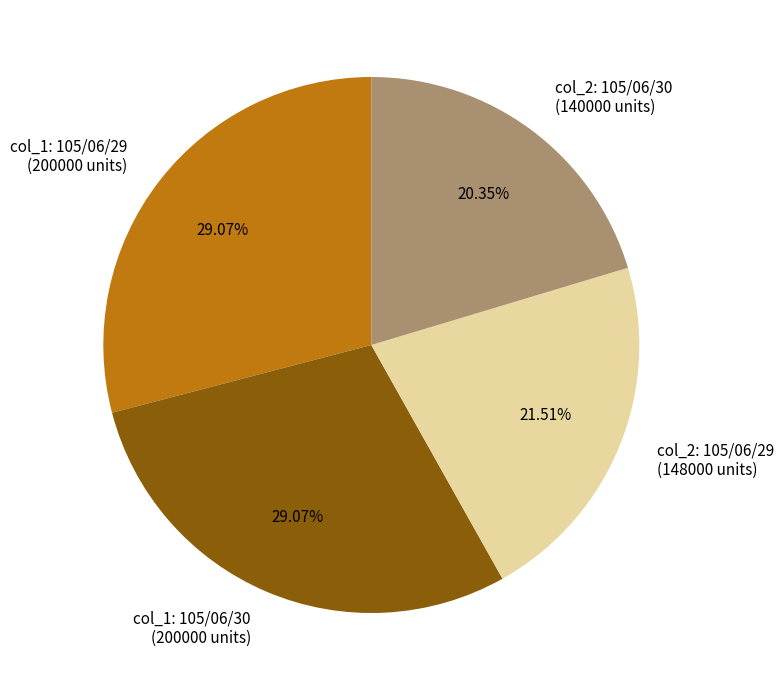

Does any single category account for the majority?

No